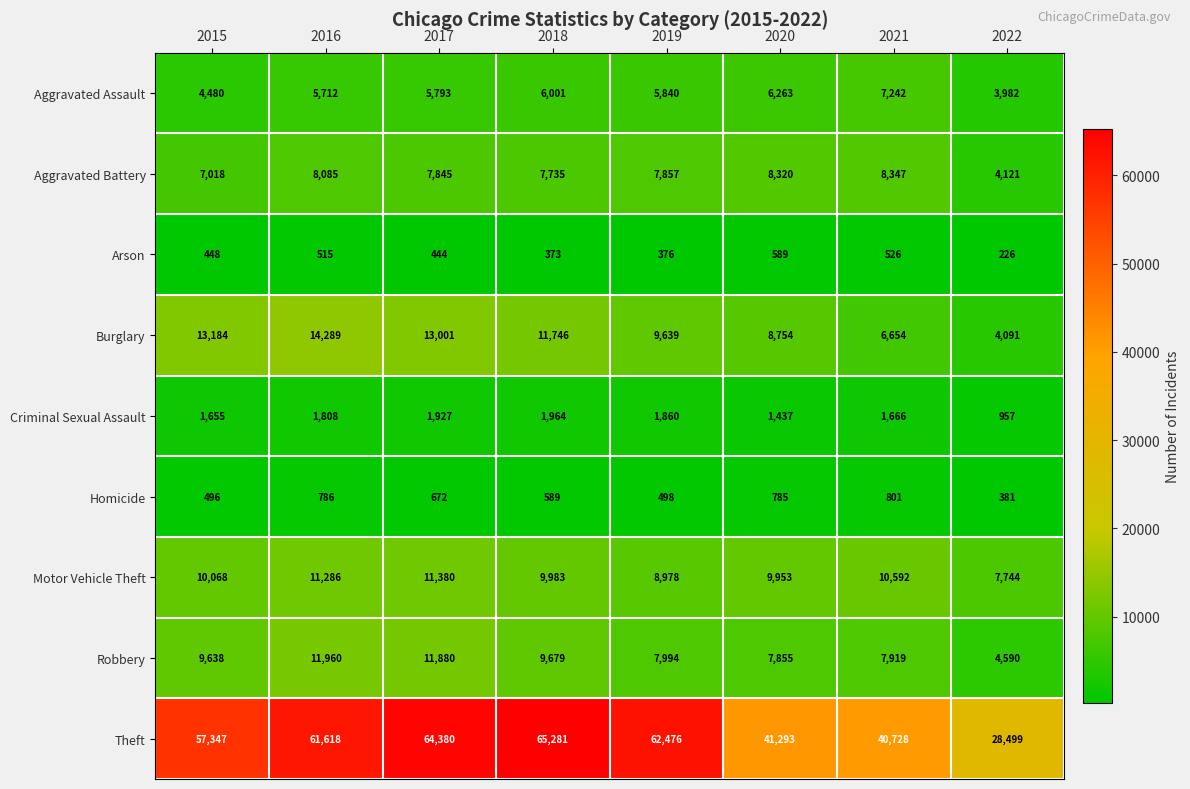

Which series has the largest total across all categories?

Theft